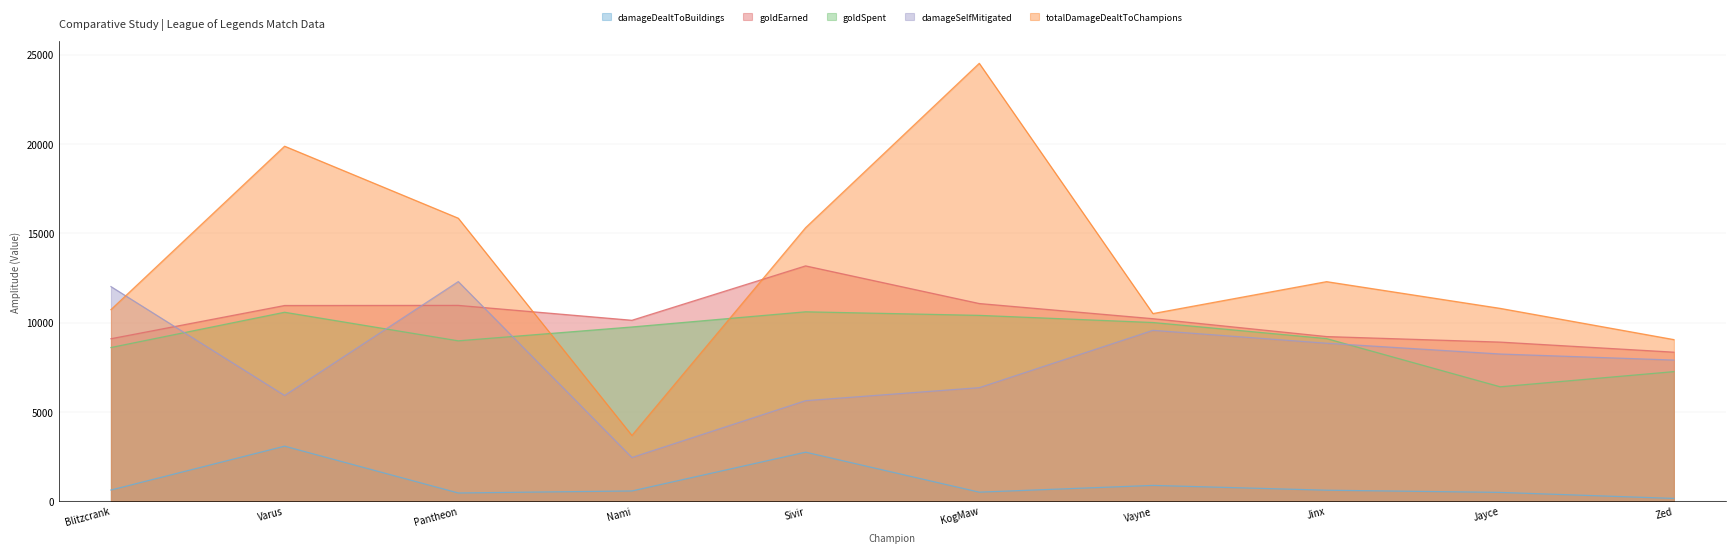

What position from the left is Jayce?

9